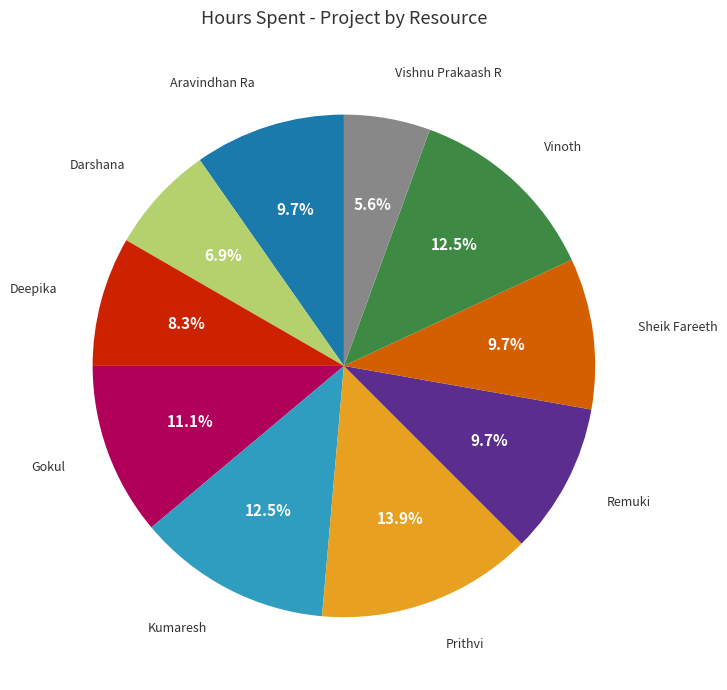

To the nearest percent, what is the average slice percentage?

10%